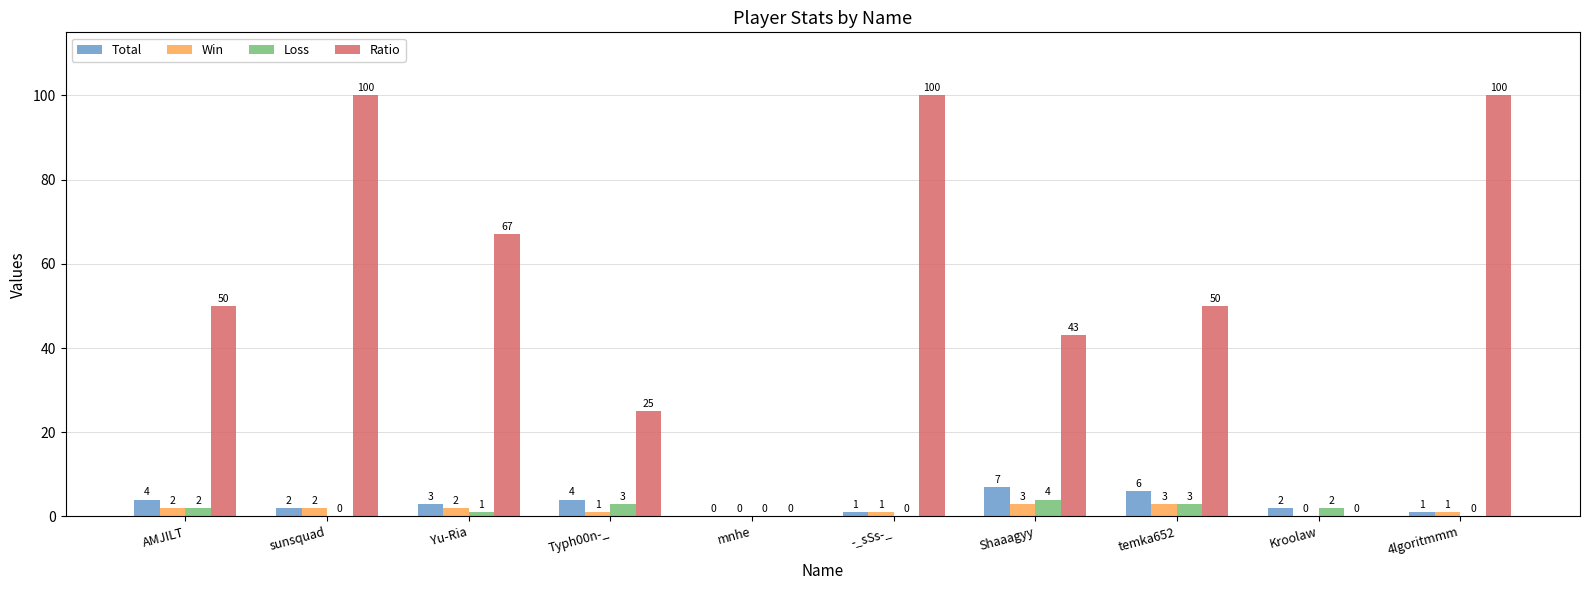

The Total series shows 7 at Shaaagyy. True or false?

True